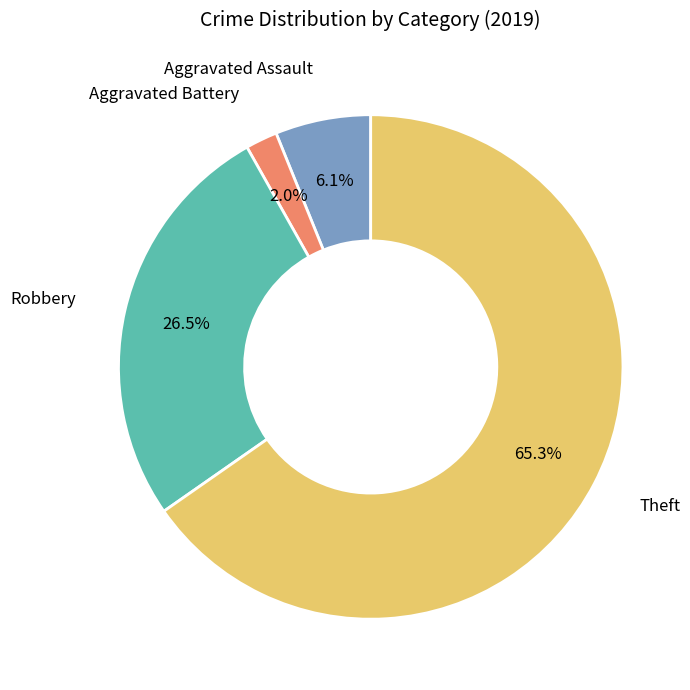

Is there a majority slice in this chart?

Yes